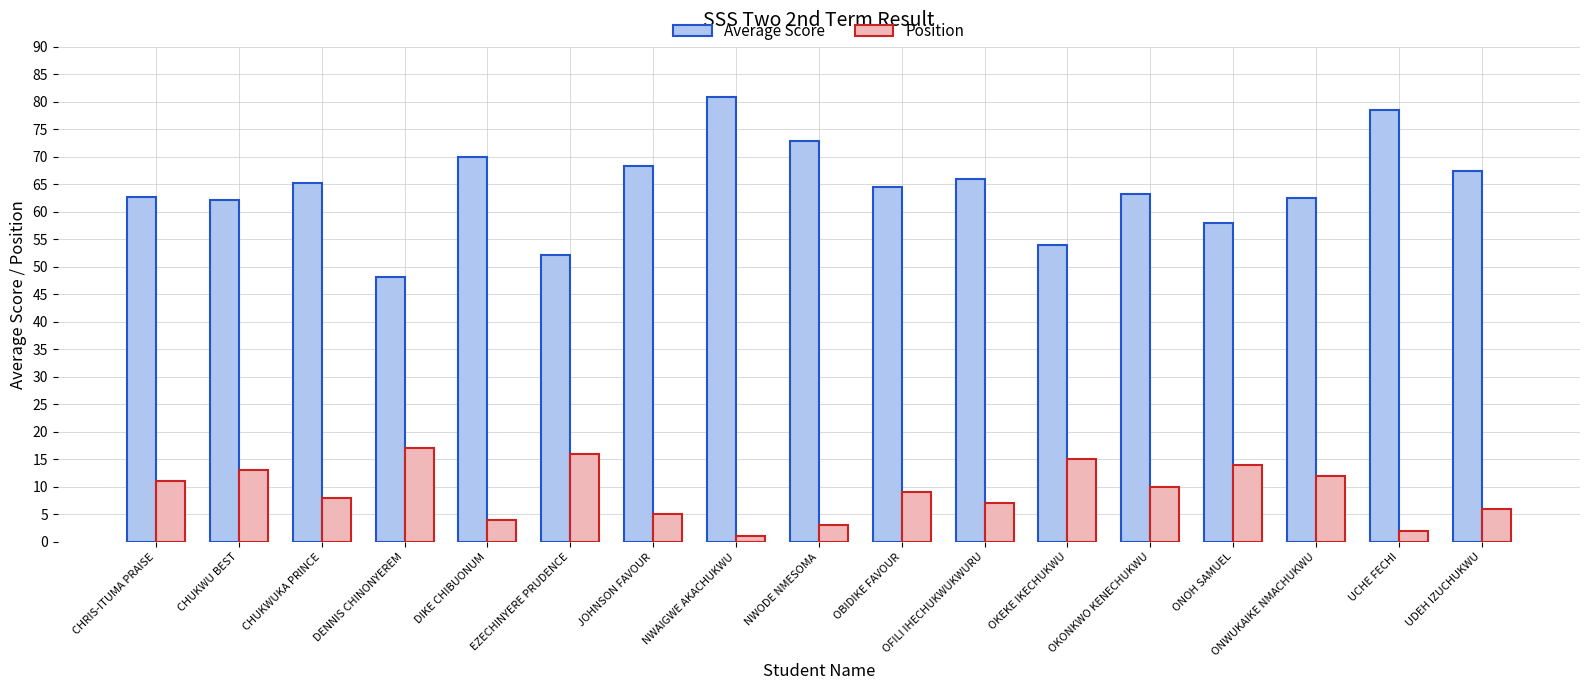

What is the label of the 3rd bar from the right?

ONWUKAIKE NMACHUKWU